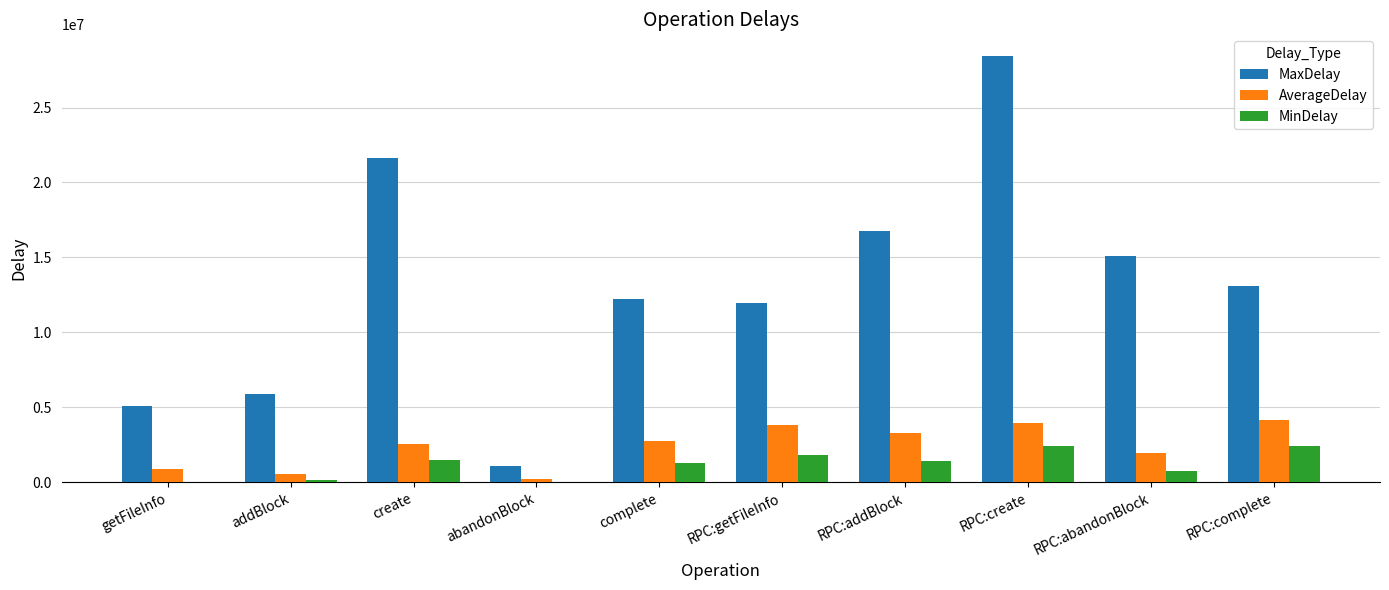

Which category has the highest value in the MaxDelay series?

RPC:create